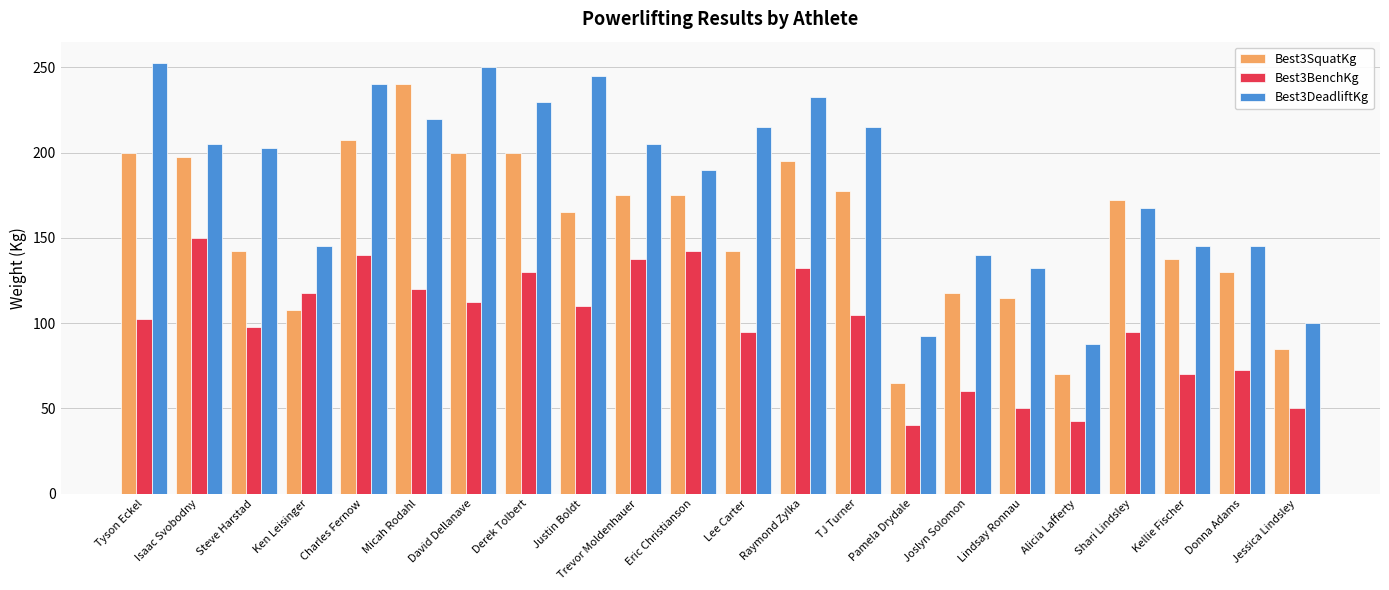

How many data points in Best3BenchKg are less than 105?

11